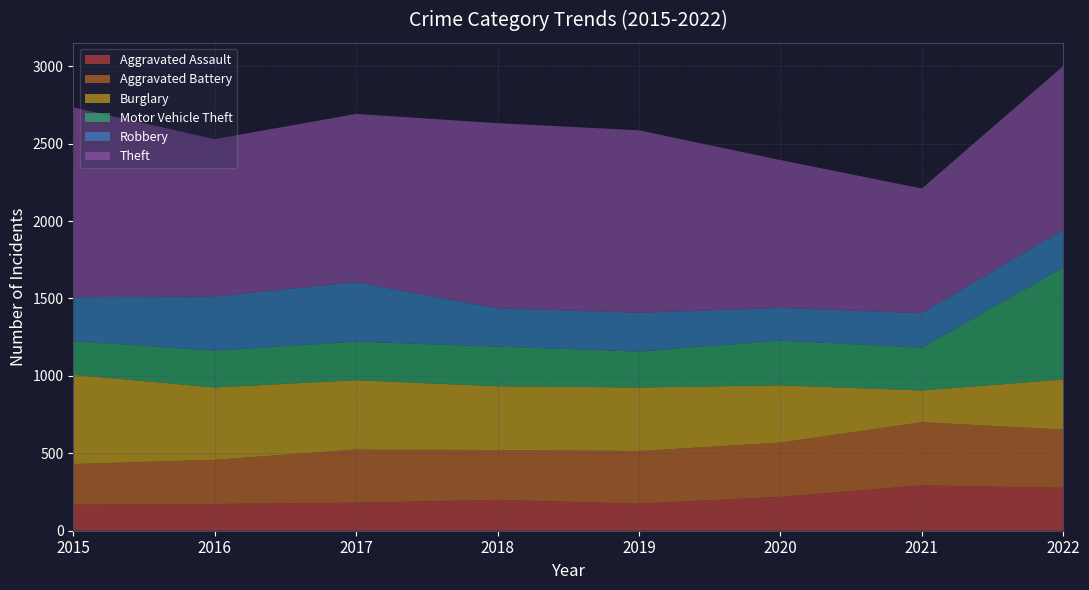

Reading left to right, transcribe all the data shown in this chart.

Aggravated Assault: 168	173	181	199	175	219	293	277
Aggravated Battery: 263	285	343	322	340	350	408	376
Burglary: 576	467	448	412	410	370	205	323
Motor Vehicle Theft: 217	238	249	256	232	289	276	723
Robbery: 284	350	384	247	251	211	223	244
Theft: 1226	1016	1087	1196	1178	955	805	1058